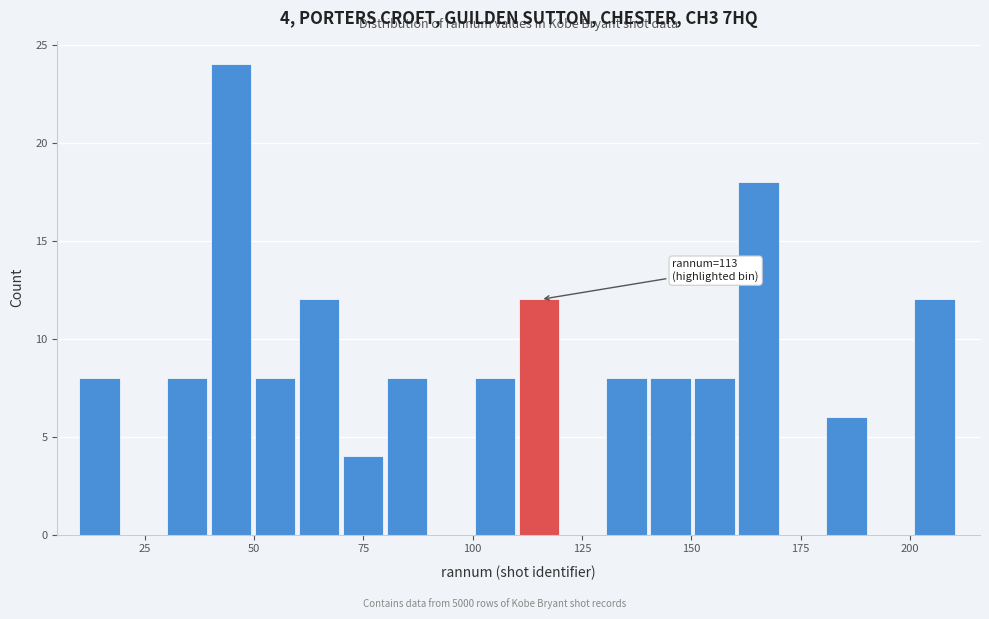

Read against the x-axis, roughly where is the centre of the tallest bar?

45